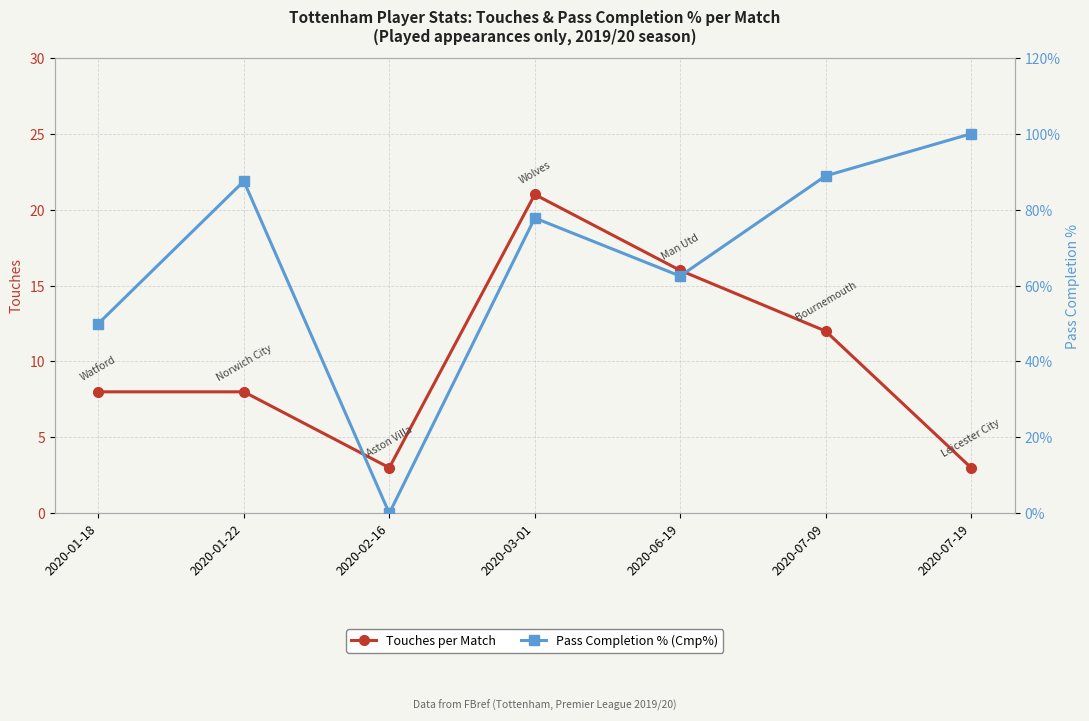

How many data points in Touches per Match are less than 8?

2